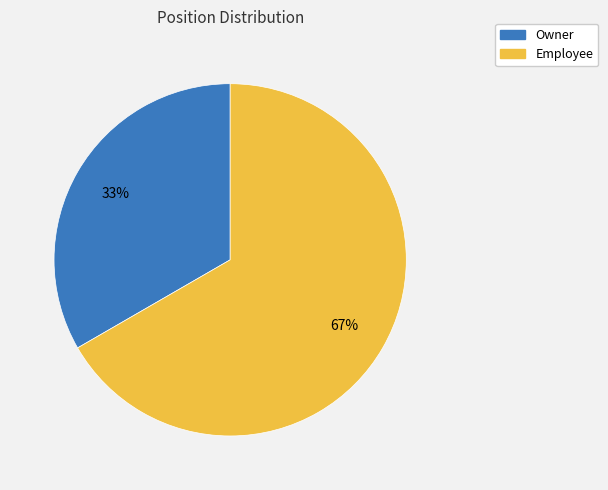

To the nearest percent, what portion does Employee represent?

67%